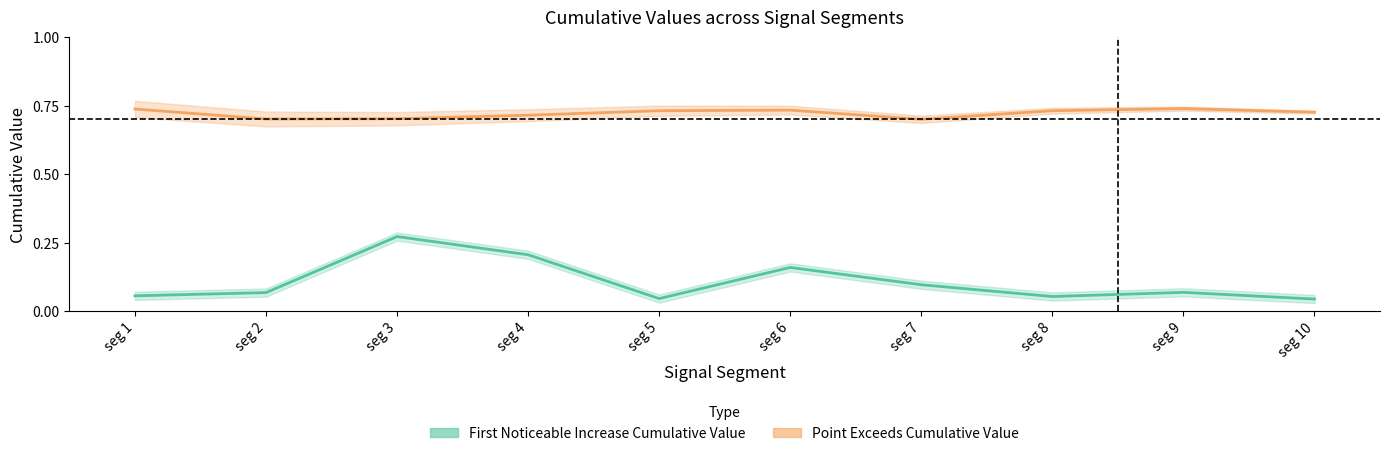

Does the chart have visible grid lines?

No